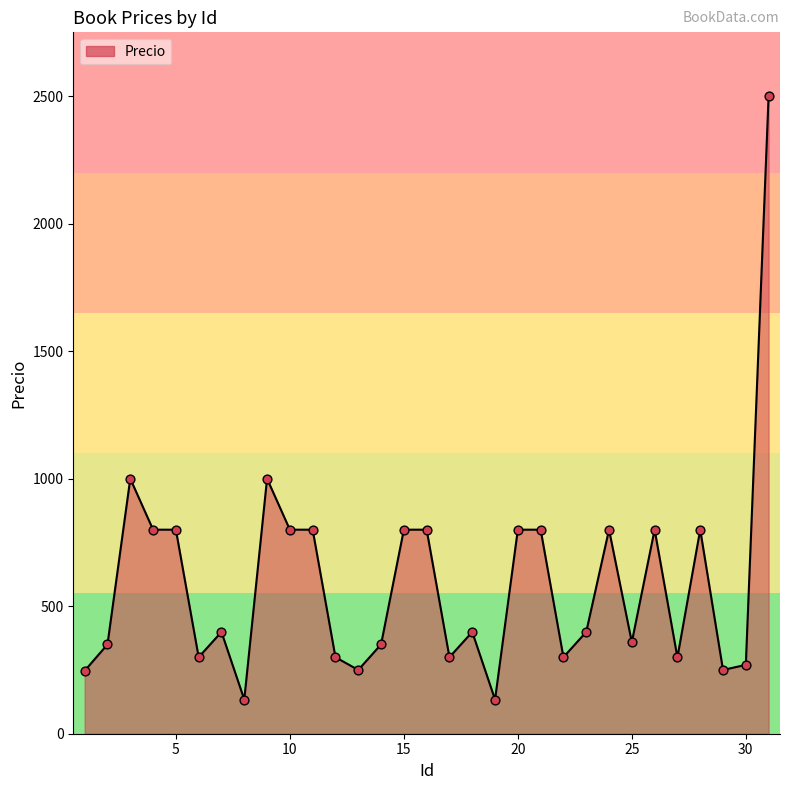

What is the minimum value shown in the chart?

134